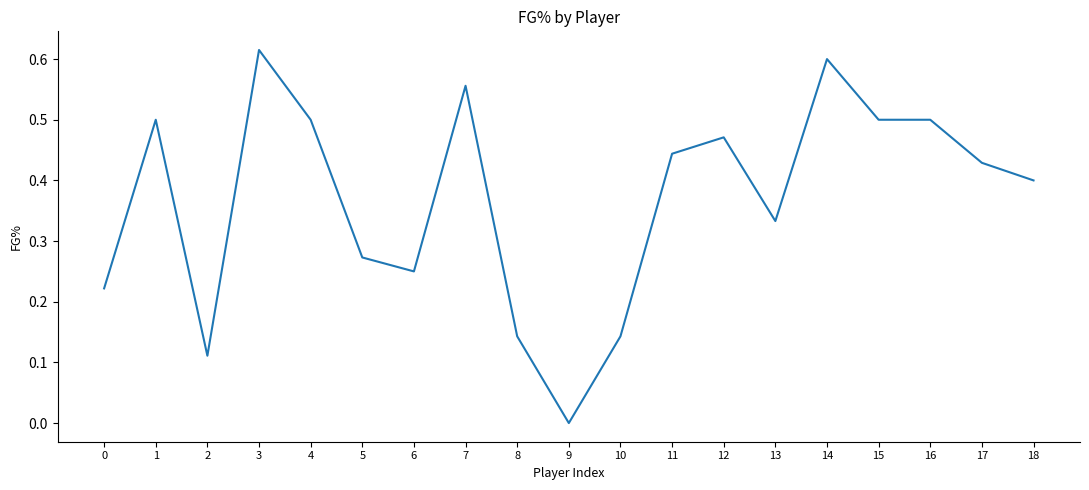

Count the values in the range 0 to 1.

19